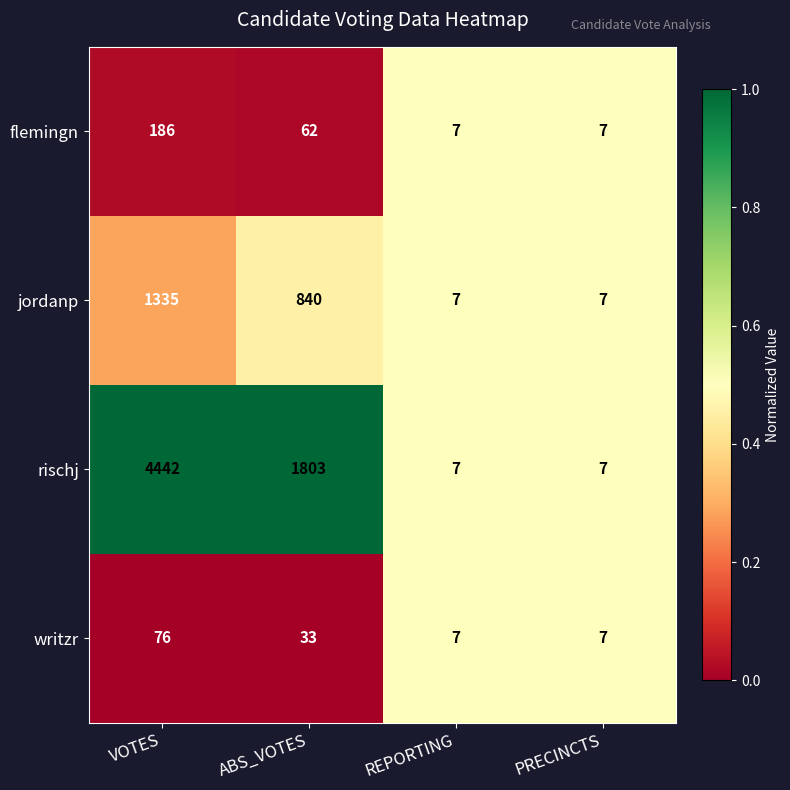

What is the total value across all series at ABS_VOTES?

2738